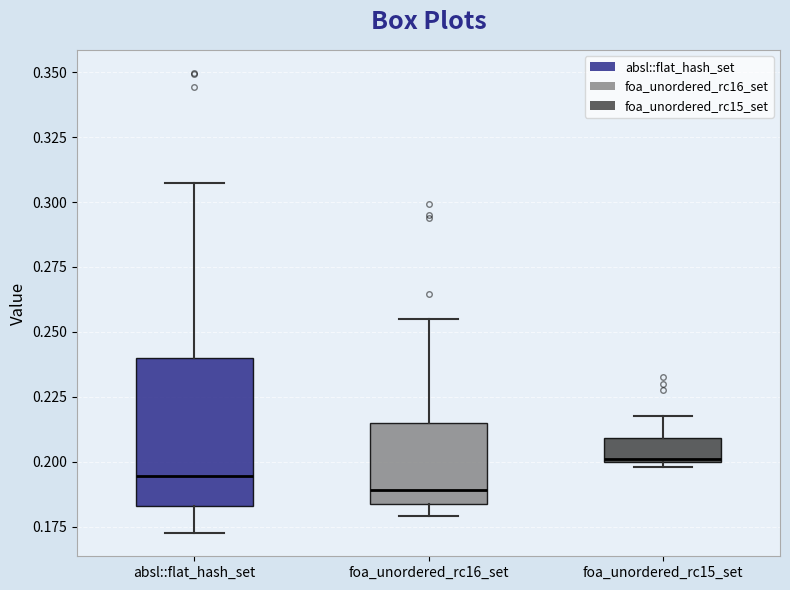

Where is the lower edge of the box for foa_unordered_rc15_set on the y-axis? The values are not printed on the chart, so give them approximately, as read against the axis.

0.200